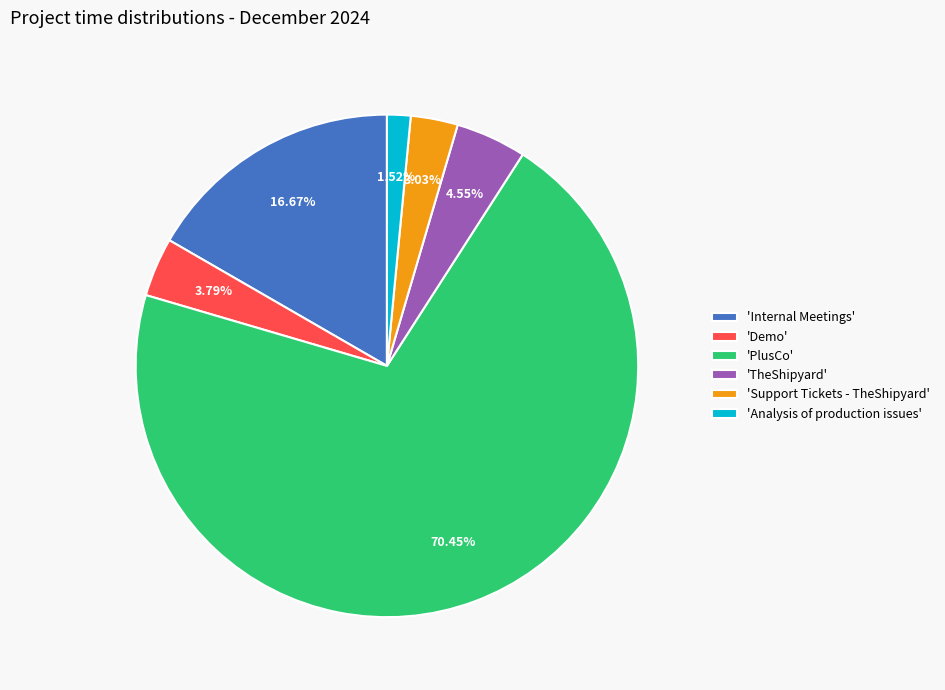

Approximately how many times larger is the value at 'Analysis of production issues' compared to 'Support Tickets - TheShipyard'?

0.5